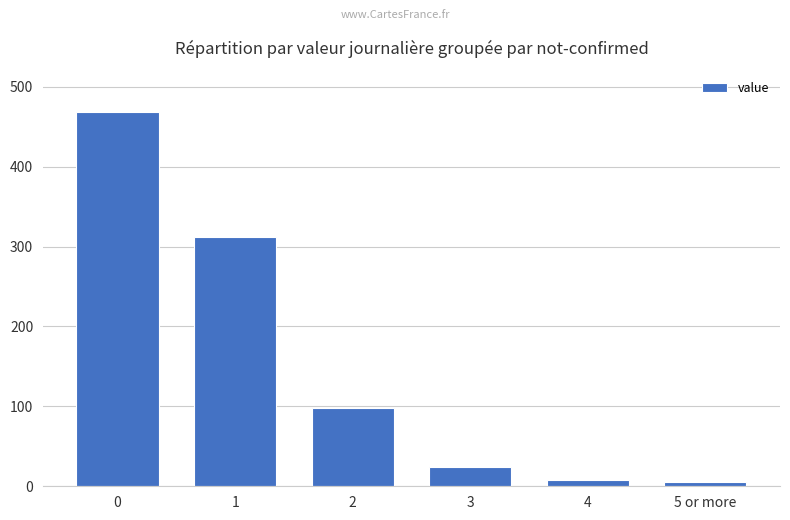

What is the sum of the values at 0 and 5 or more?

473